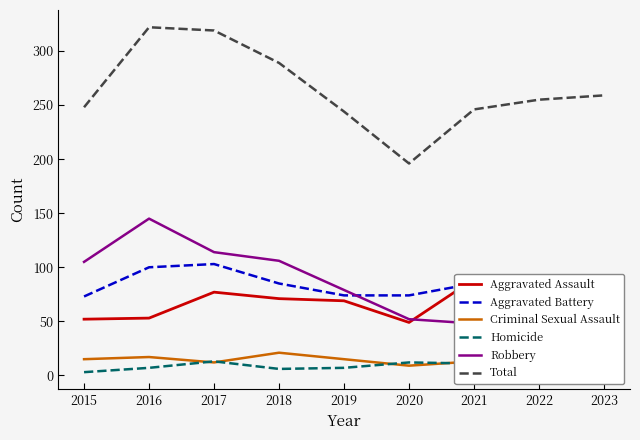

Is the value of Total at 2015 greater than the value of Robbery at 2023?

Yes